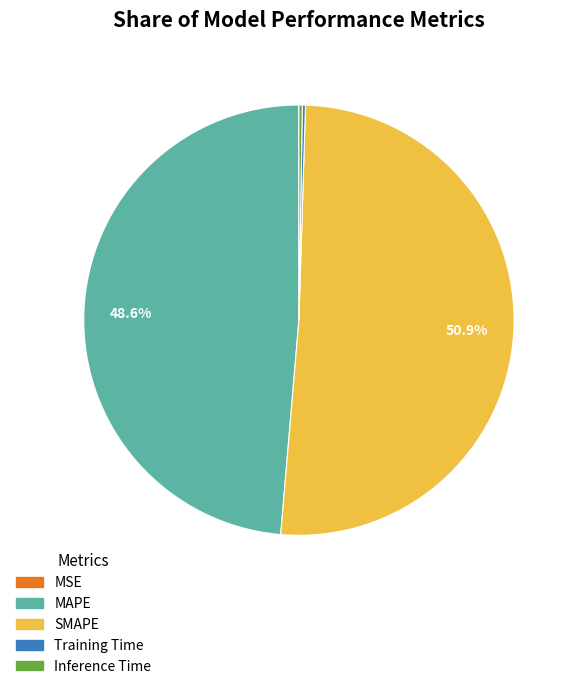

True or false: MAPE accounts for 49% of the total.

True